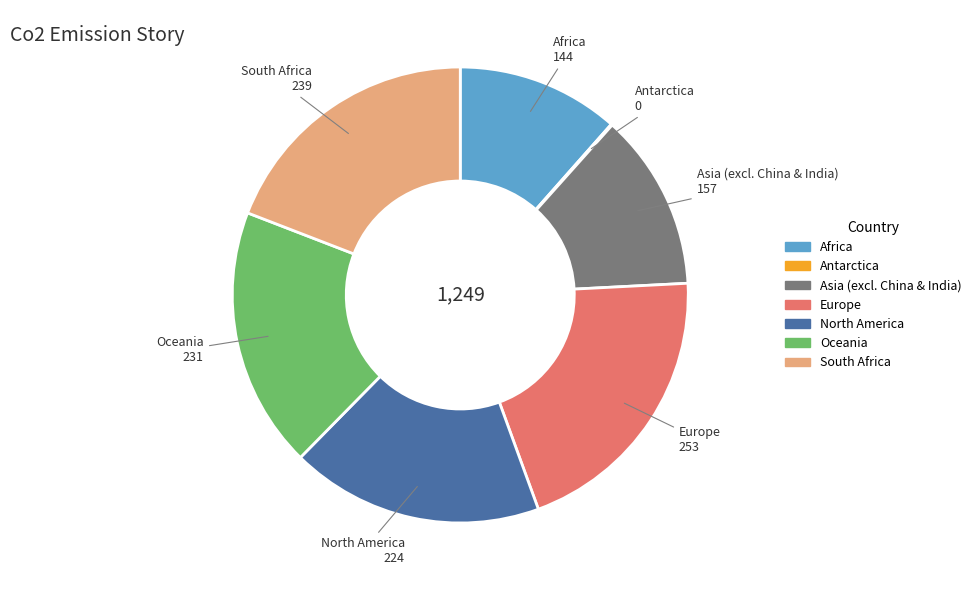

Is there a majority slice in this chart?

No